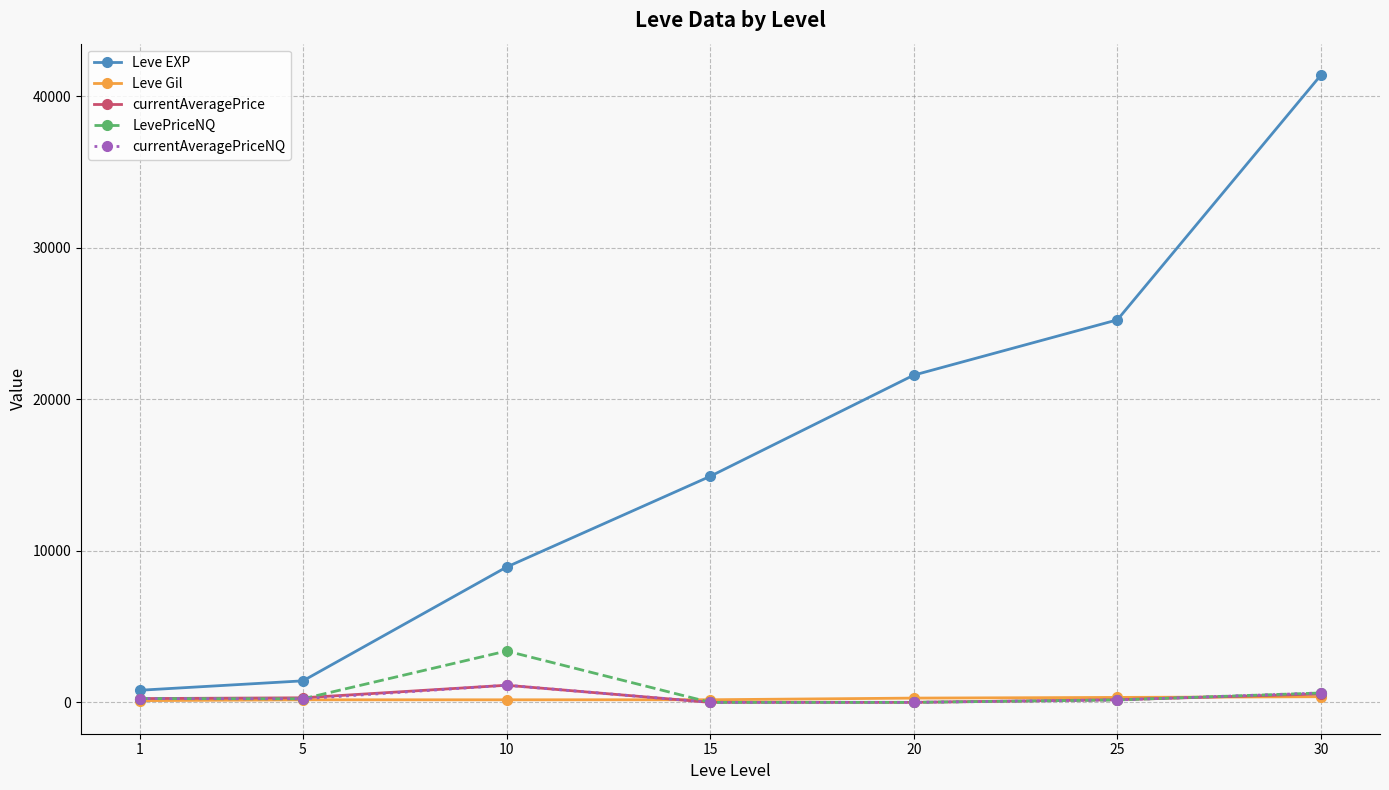

True or false: Leve EXP has more than 2 interior local peaks.

False